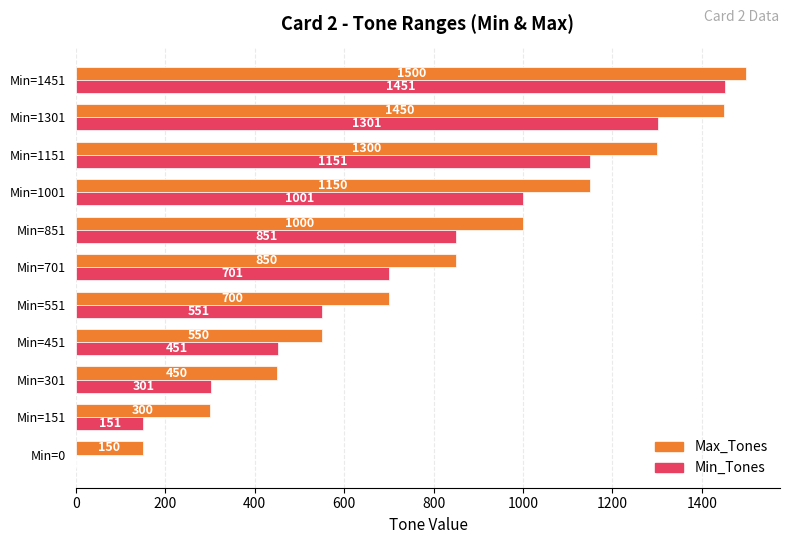

Read the Min_Tones value at Min=451.

451